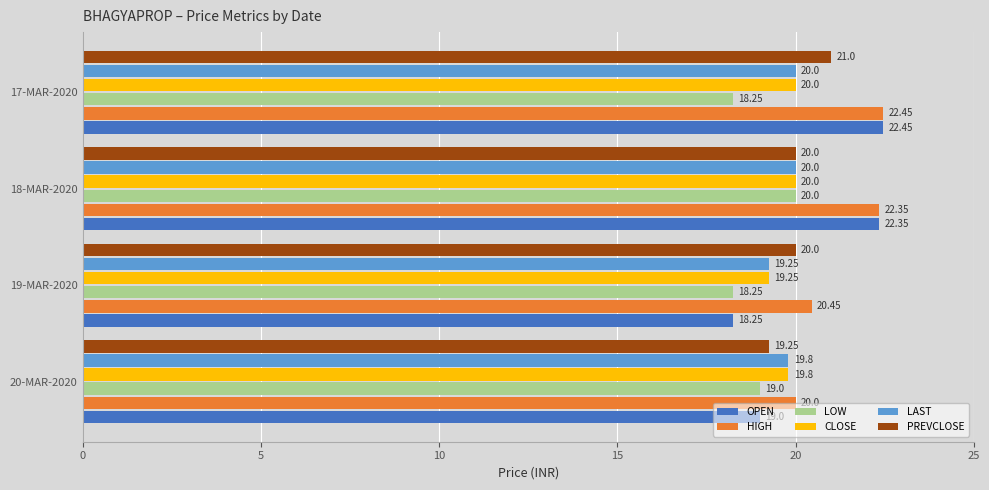

What is the sum of the PREVCLOSE values at 19-MAR-2020 and 17-MAR-2020?

41.0